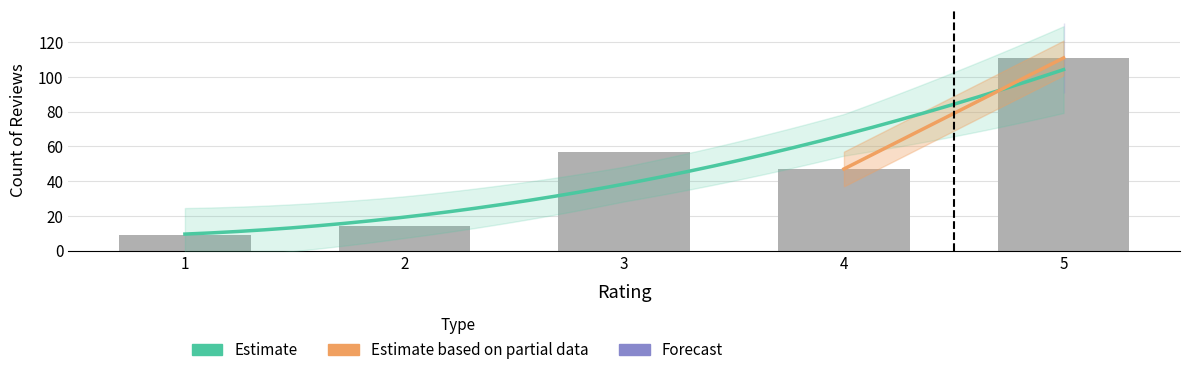

How many data points does each series have?

5